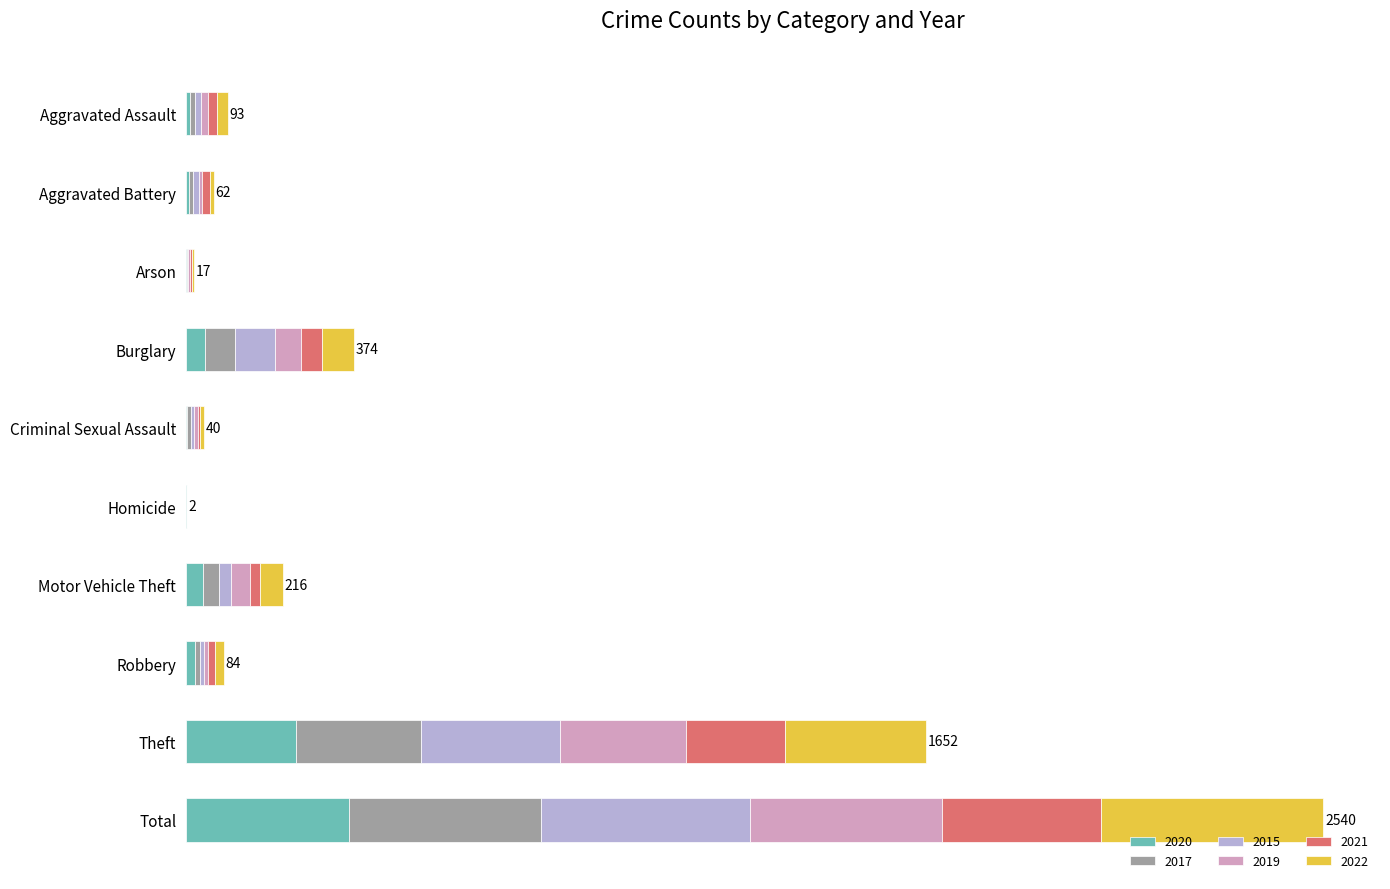

The 2019 series shows 58 at Burglary. True or false?

True